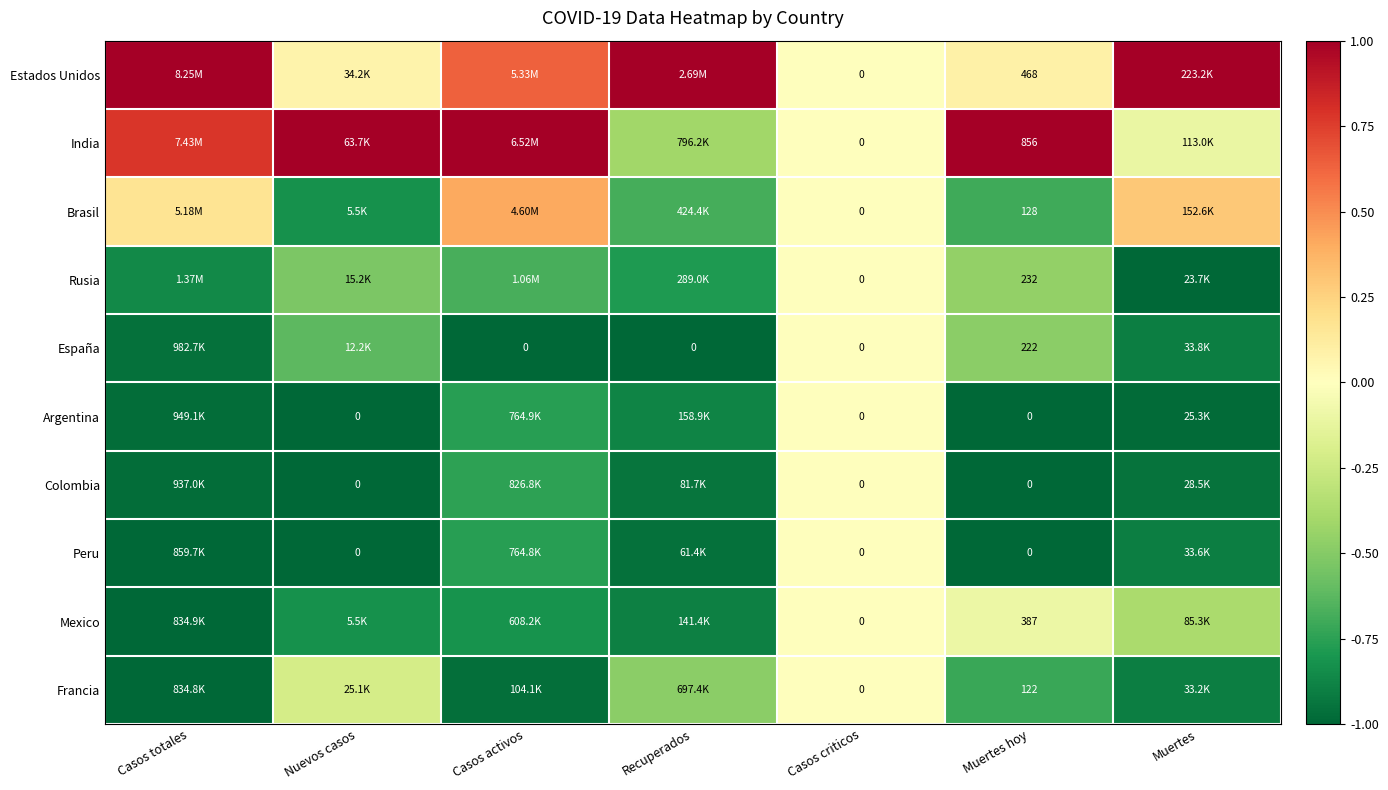

True or false: Mexico has a value of -0.5 at Nuevos casos.

False